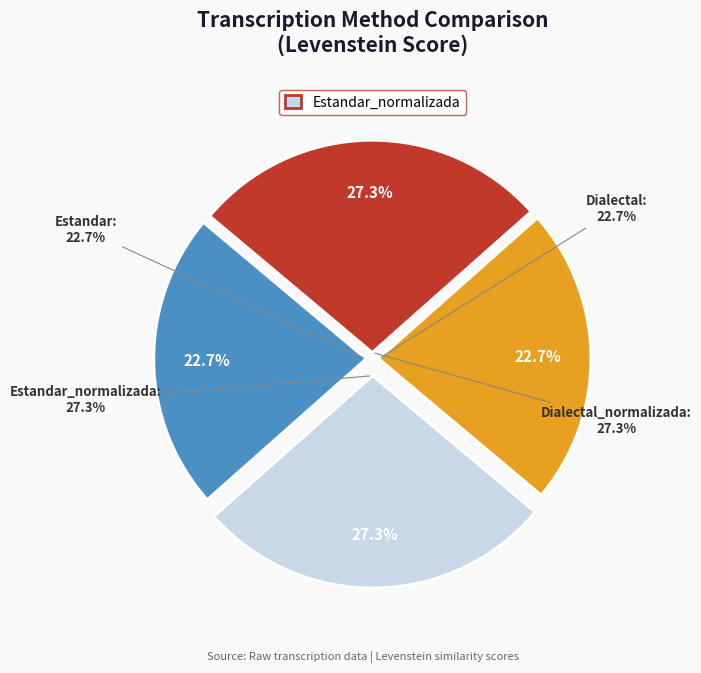

Count the number of slices in the pie.

4